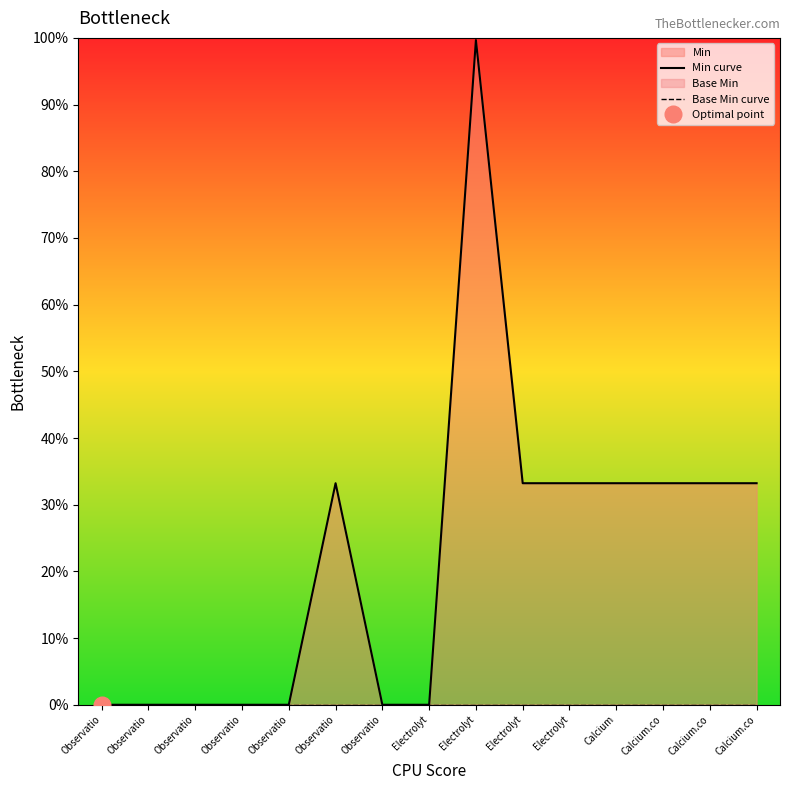

Reading left to right, list all the values displayed in this chart.

Min curve: 0.0	0.0	0.0	0.0	0.0	33.2	0.0	0.0	99.7	33.2	33.2	33.2	33.2	33.2	33.2
Base Min curve: 0.0	0.0	0.0	0.0	0.0	0.0	0.0	0.0	0.0	0.0	0.0	0.0	0.0	0.0	0.0